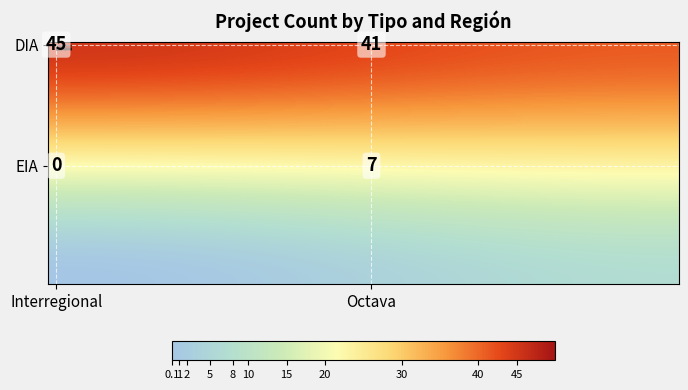

At which category does the chart reach its minimum across all series?

Interregional